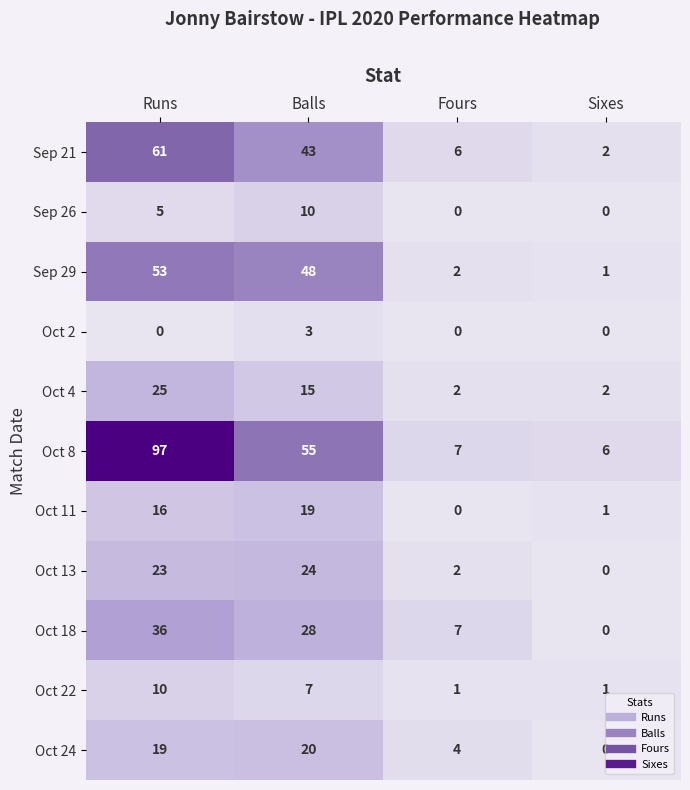

What value does the Sep 29 series have at Runs?

53